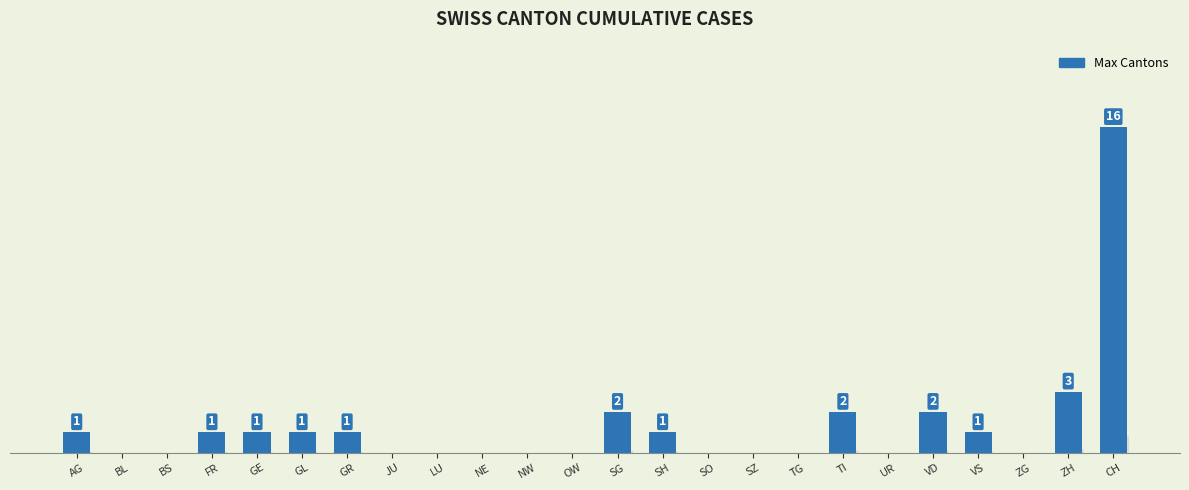

At which label is the value closest to 8?

ZH